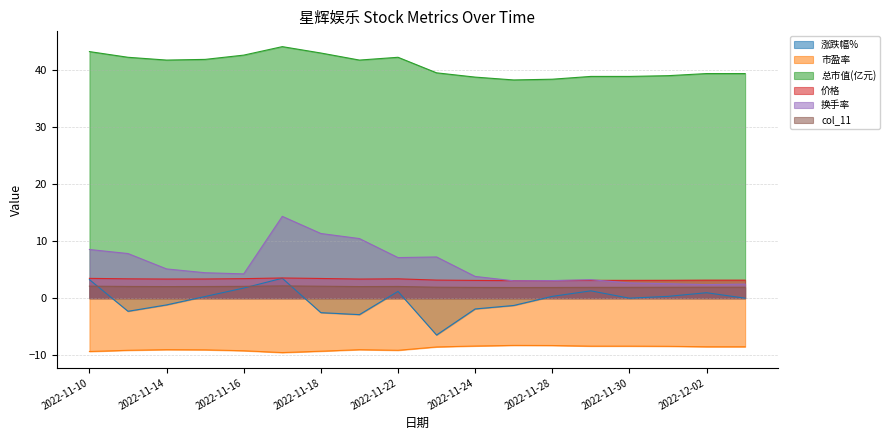

What is the spread (max minus min) of values at 2022-12-01?

47.5